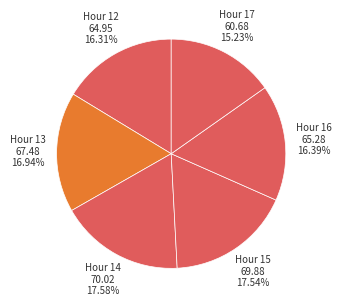

How many segments does this pie chart have?

6